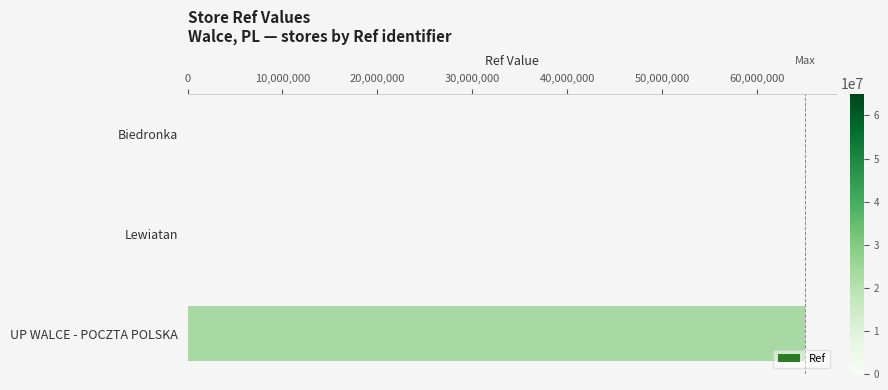

What is the sum of all values?

65091511